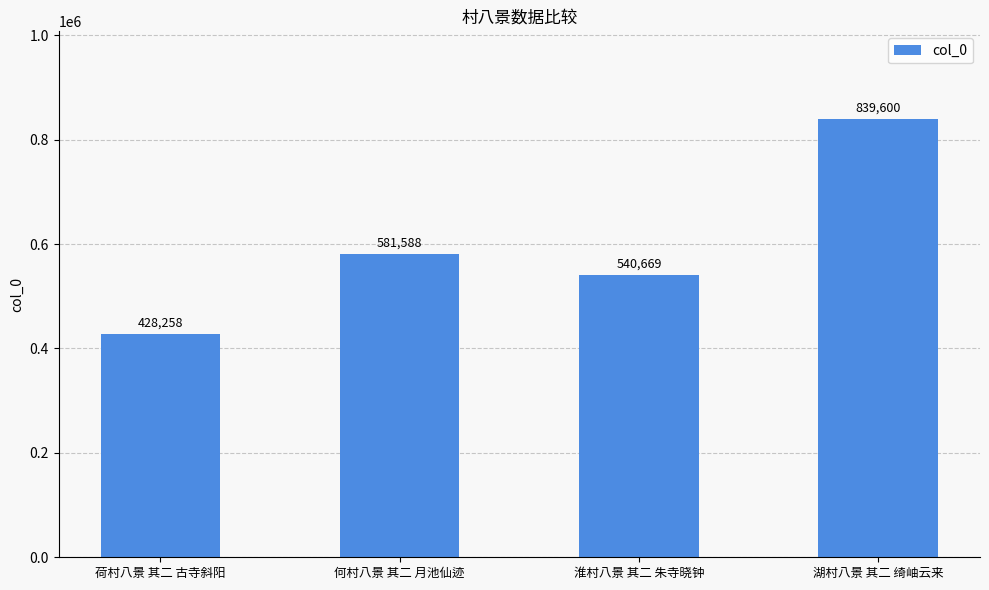

What is the label of the 2nd bar from the left?

何村八景 其二 月池仙迹